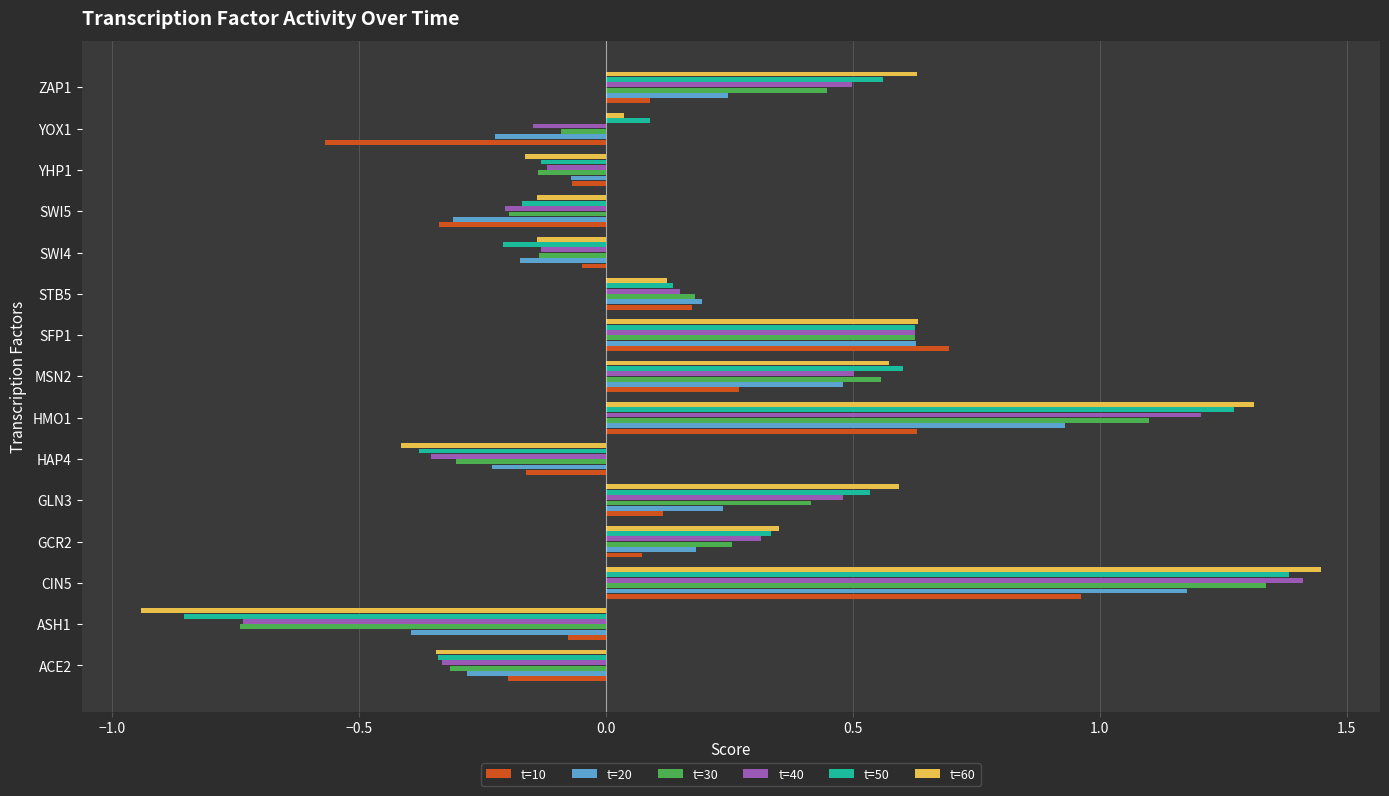

At which category is the sum across all series the highest?

CIN5